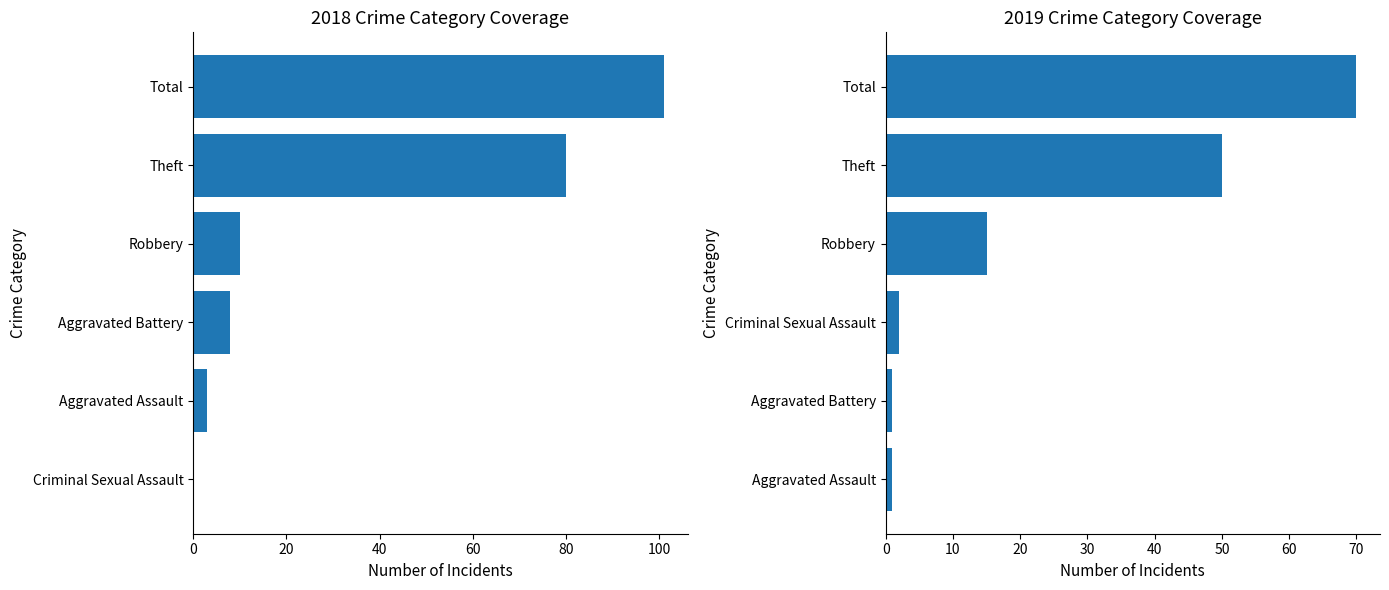

Are the bars horizontal?

Yes